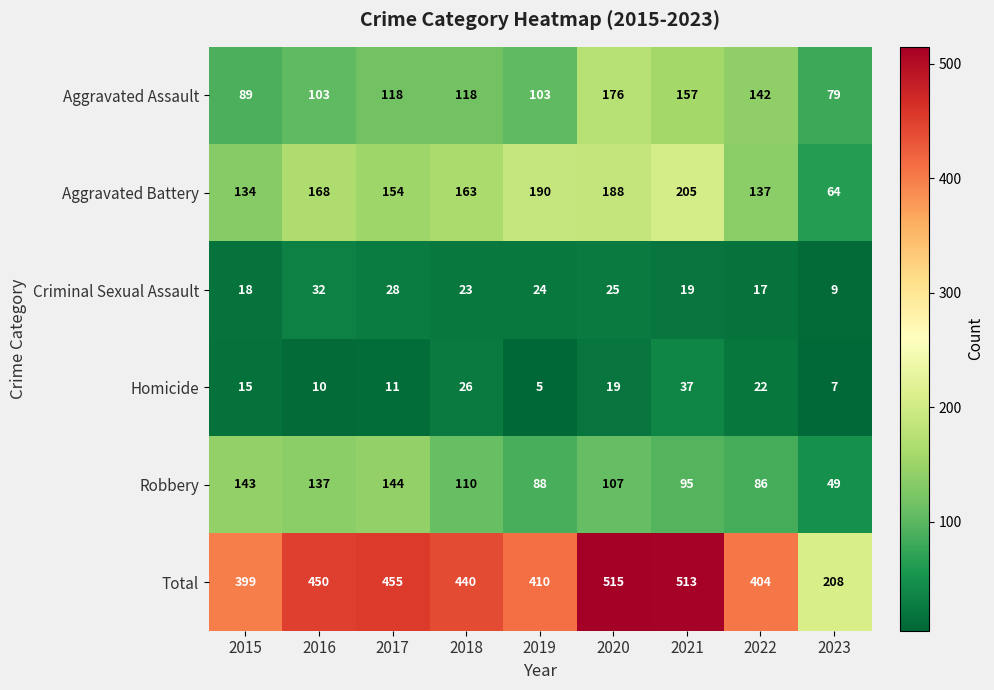

What value does the Criminal Sexual Assault series have at 2021, to the nearest 10?

20